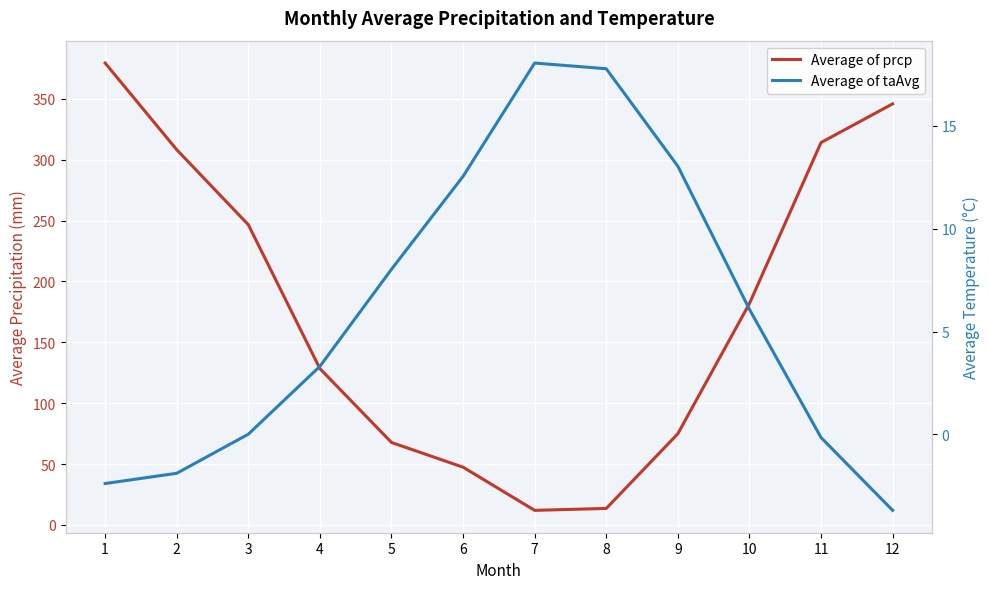

Reading left to right, extract all data points from this chart.

Average of prcp: 379.4	308.2	246.6	128.4	67.7	47.4	12.0	13.5	74.9	181.8	314.0	345.8
Average of taAvg: -2.4	-1.9	0.0	3.3	8.0	12.5	18.1	17.8	13.0	6.1	-0.2	-3.7